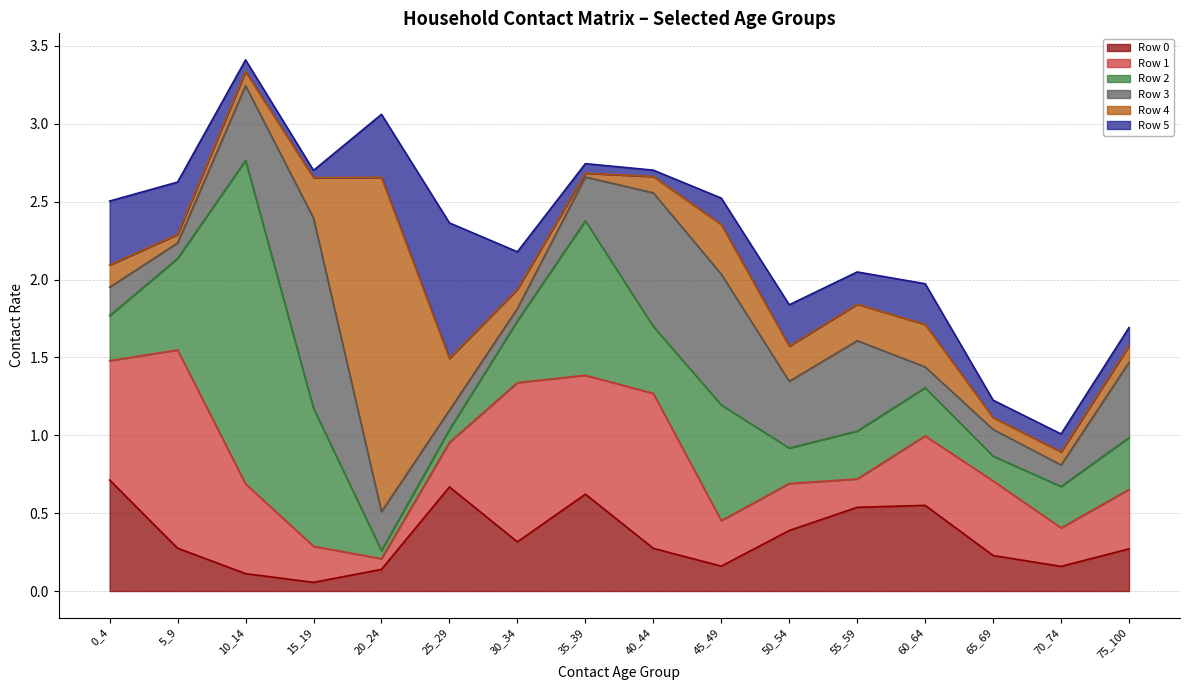

Reading left to right, extract all data points from this chart.

Row 0: 0_4=0.7	5_9=0.3	10_14=0.1	15_19=0.1	20_24=0.1	25_29=0.7	30_34=0.3	35_39=0.6	40_44=0.3	45_49=0.2	50_54=0.4	55_59=0.5	60_64=0.6	65_69=0.2	70_74=0.2	75_100=0.3
Row 1: 0_4=0.8	5_9=1.3	10_14=0.6	15_19=0.2	20_24=0.1	25_29=0.3	30_34=1.0	35_39=0.8	40_44=1.0	45_49=0.3	50_54=0.3	55_59=0.2	60_64=0.4	65_69=0.5	70_74=0.2	75_100=0.4
Row 2: 0_4=0.3	5_9=0.6	10_14=2.1	15_19=0.9	20_24=0.1	25_29=0.1	30_34=0.4	35_39=1.0	40_44=0.4	45_49=0.7	50_54=0.2	55_59=0.3	60_64=0.3	65_69=0.2	70_74=0.3	75_100=0.3
Row 3: 0_4=0.2	5_9=0.1	10_14=0.5	15_19=1.2	20_24=0.2	25_29=0.1	30_34=0.1	35_39=0.3	40_44=0.9	45_49=0.8	50_54=0.4	55_59=0.6	60_64=0.1	65_69=0.2	70_74=0.1	75_100=0.5
Row 4: 0_4=0.1	5_9=0.1	10_14=0.1	15_19=0.3	20_24=2.1	25_29=0.3	30_34=0.1	35_39=0.0	40_44=0.1	45_49=0.3	50_54=0.2	55_59=0.2	60_64=0.3	65_69=0.1	70_74=0.1	75_100=0.1
Row 5: 0_4=0.4	5_9=0.3	10_14=0.1	15_19=0.0	20_24=0.4	25_29=0.9	30_34=0.2	35_39=0.1	40_44=0.0	45_49=0.2	50_54=0.3	55_59=0.2	60_64=0.3	65_69=0.1	70_74=0.1	75_100=0.1